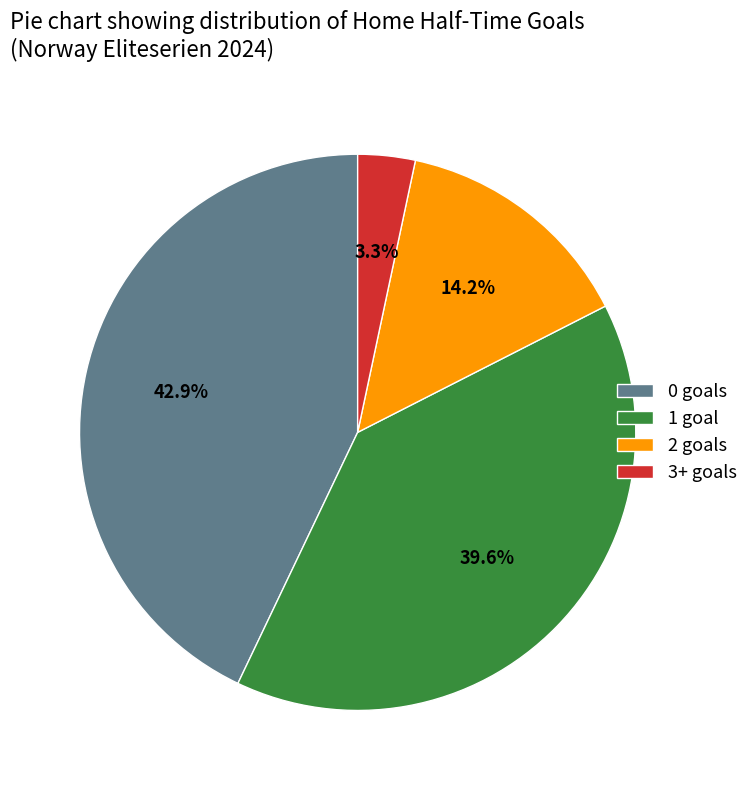

To the nearest percent, what is the difference between the largest and smallest slice percentages?

40%